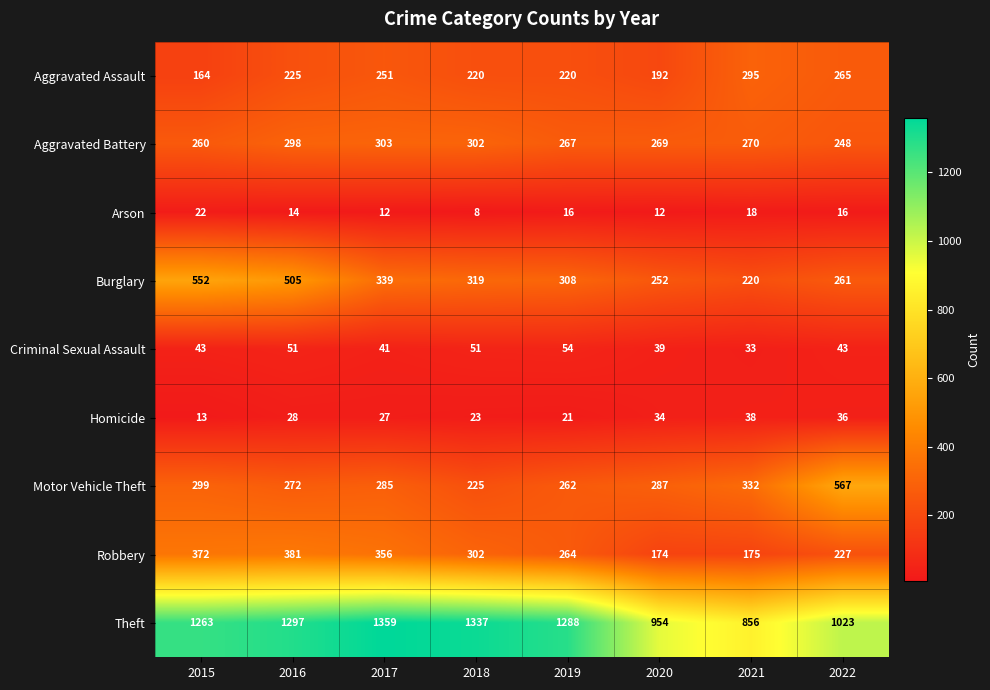

How many data points does each series have?

8